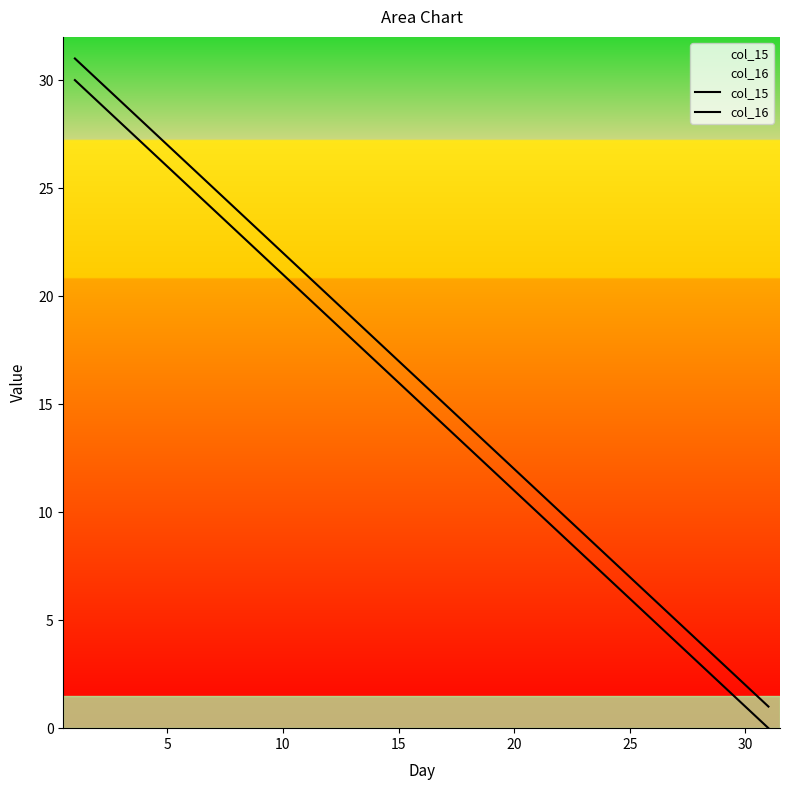

Rank the series by their maximum value, from highest to lowest.

col_16, col_15